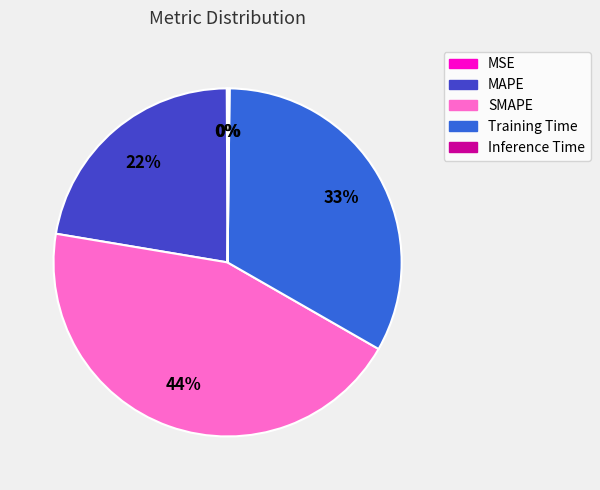

True or false: MAPE accounts for 16% of the total.

False